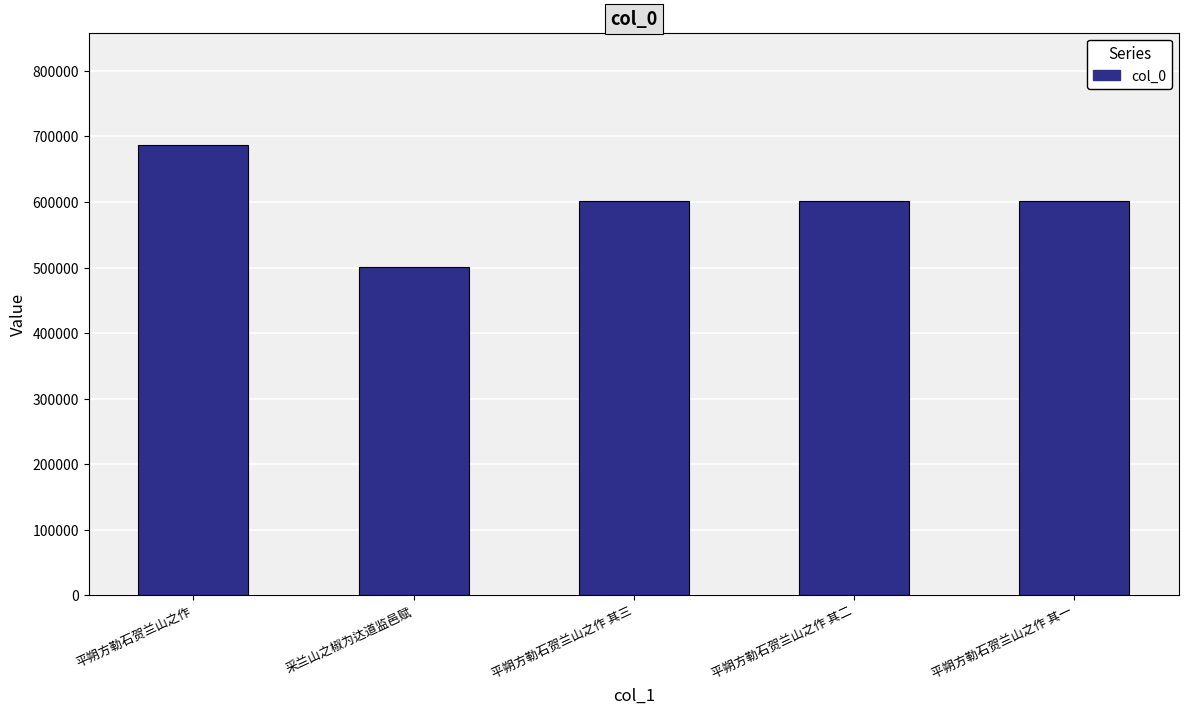

Is it true that the value at 平朔方勒石贺兰山之作 其二 is 815834?

False